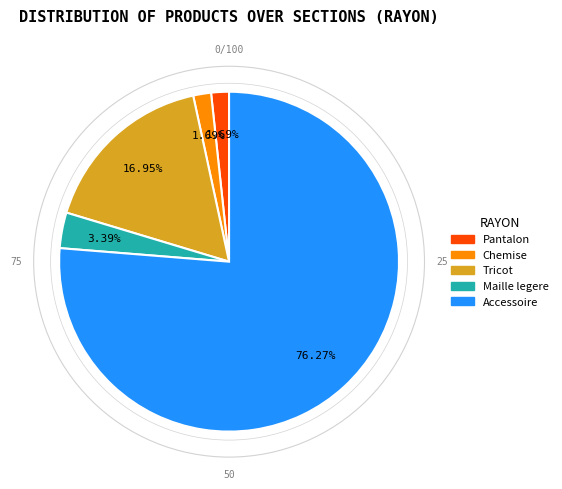

Which category accounts for the majority?

Accessoire